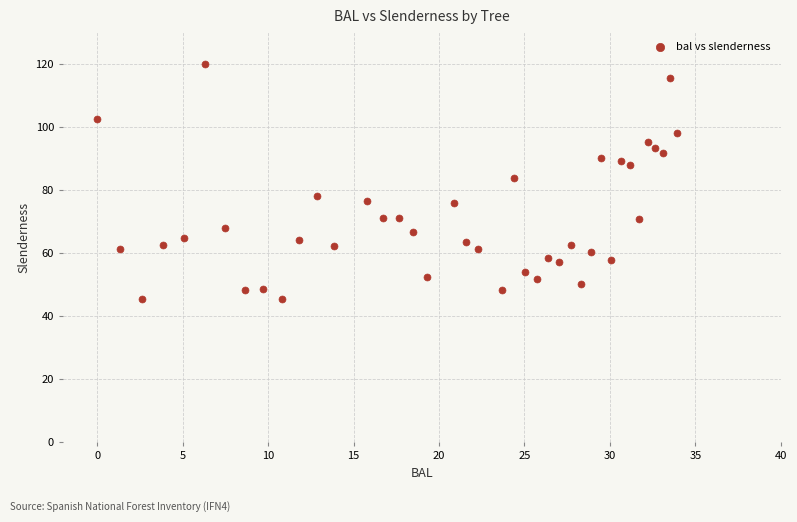

What Y value in the scatter plot is closest to 82?

83.6